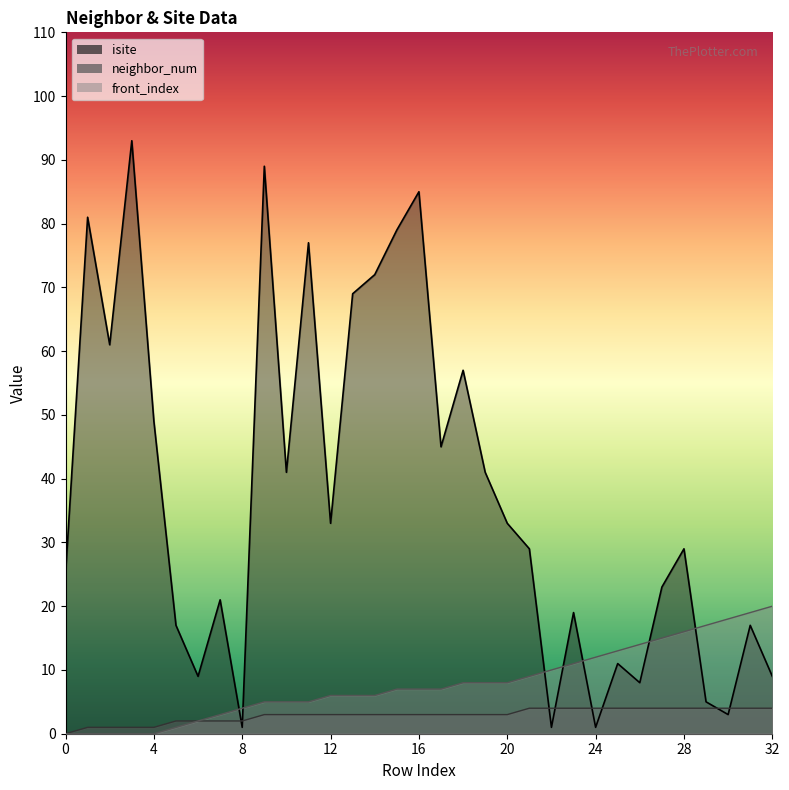

Which series has the largest total across all categories?

isite